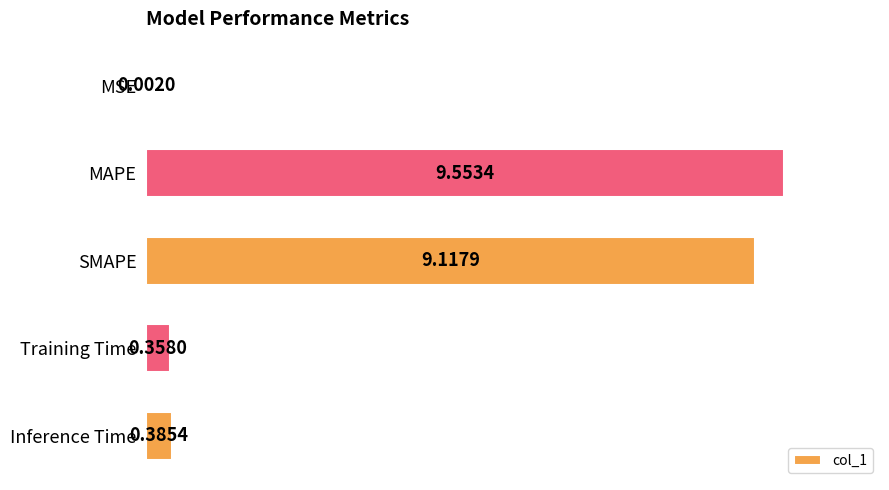

Are the bars grouped side by side (vs. stacked)?

No